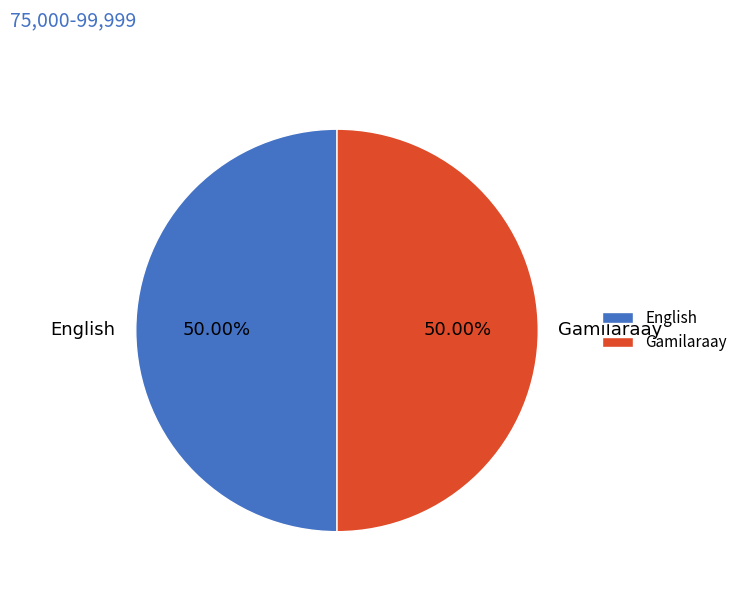

True or false: Gamilaraay accounts for 99% of the total.

False